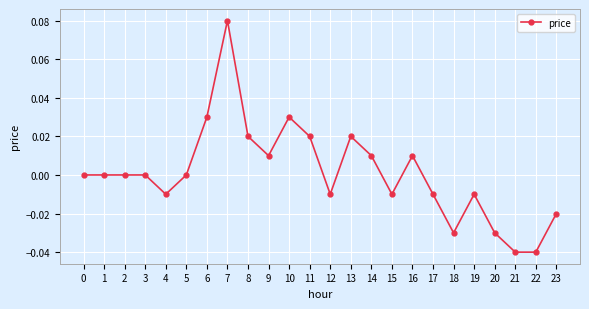

True or false: the data shows 0.0 at 8.

True